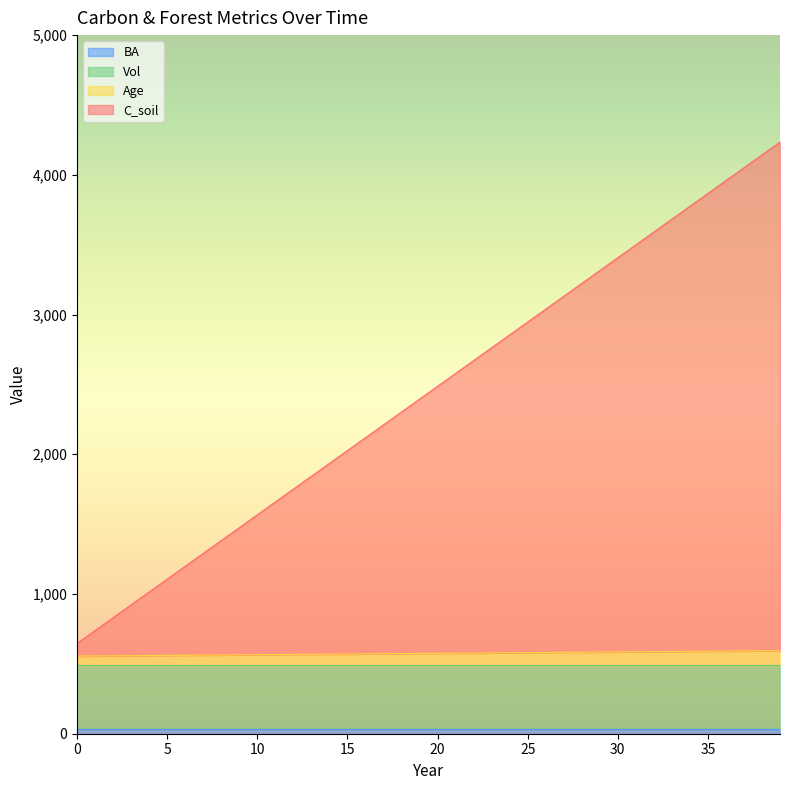

List the labels in order of C_soil value, smallest first.

0, 1, 2, 3, 4, 5, 6, 7, 8, 9, 10, 11, 12, 13, 14, 15, 16, 17, 18, 19, 20, 21, 22, 23, 24, 25, 26, 27, 28, 29, 30, 31, 32, 33, 34, 35, 36, 37, 38, 39